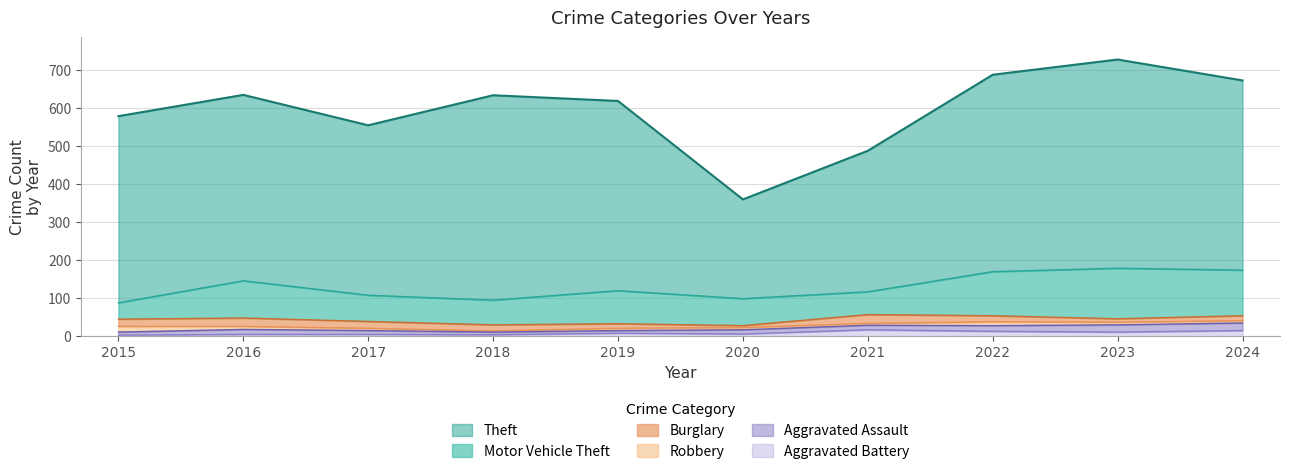

Does the chart display data point markers on the line(s)?

No